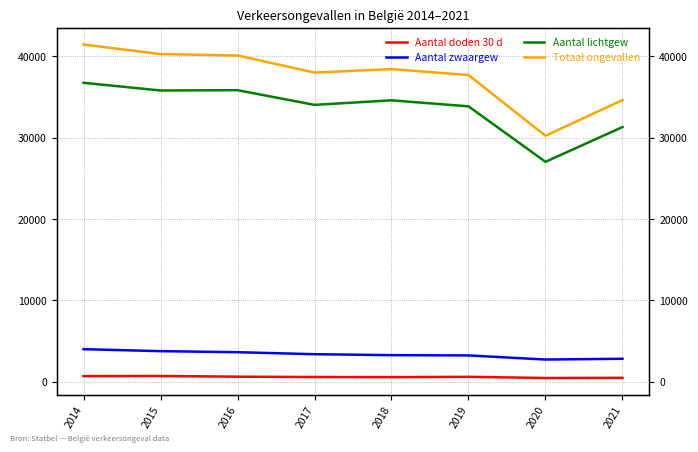

What is the difference between the Aantal zwaargew values at 2018 and 2021?

442